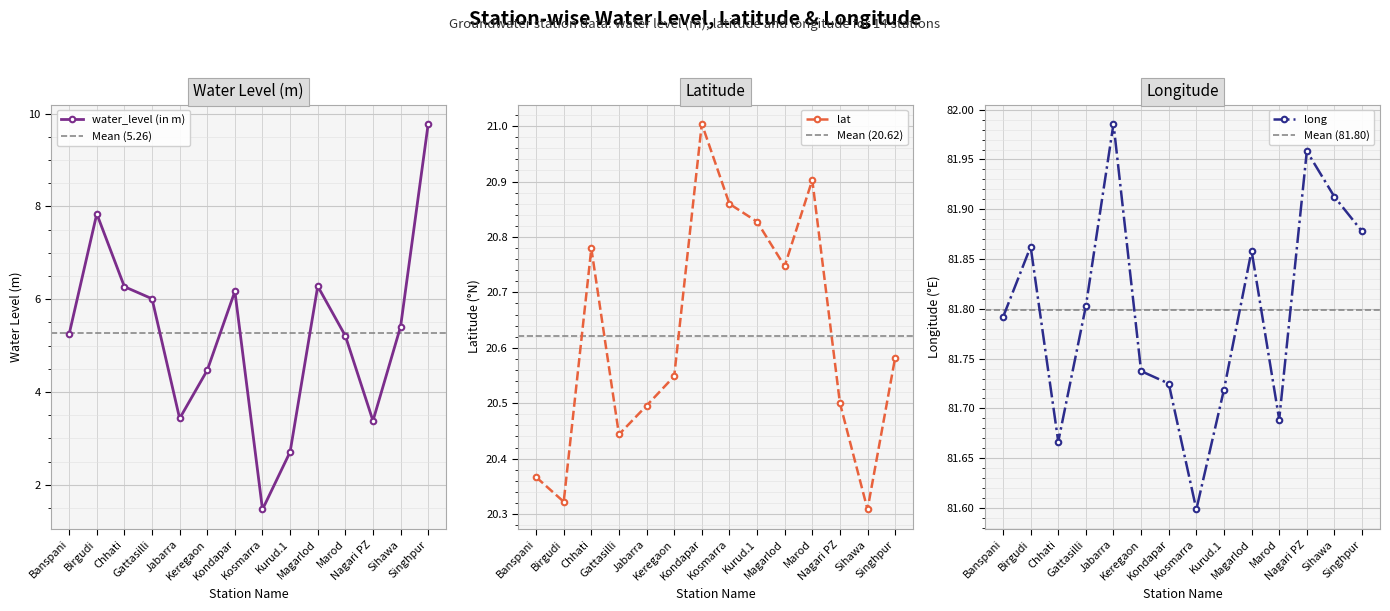

Reading left to right, extract all data points from this chart.

water_level (in m): 5.2	7.8	6.3	6.0	3.4	4.5	6.2	1.5	2.7	6.3	5.2	3.4	5.4	9.8
lat: 20.4	20.3	20.8	20.4	20.5	20.5	21.0	20.9	20.8	20.7	20.9	20.5	20.3	20.6
long: 81.8	81.9	81.7	81.8	82.0	81.7	81.7	81.6	81.7	81.9	81.7	82.0	81.9	81.9